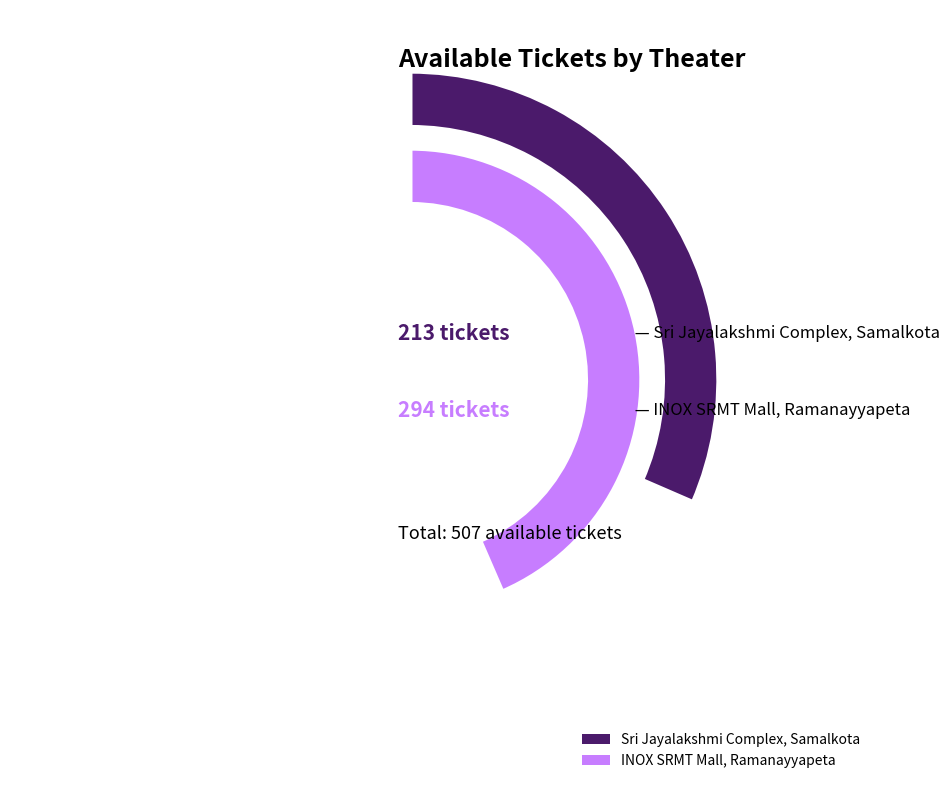

Which has a higher value, Sri Jayalakshmi Complex, Samalkota or INOX SRMT Mall, Ramanayyapeta?

INOX SRMT Mall, Ramanayyapeta